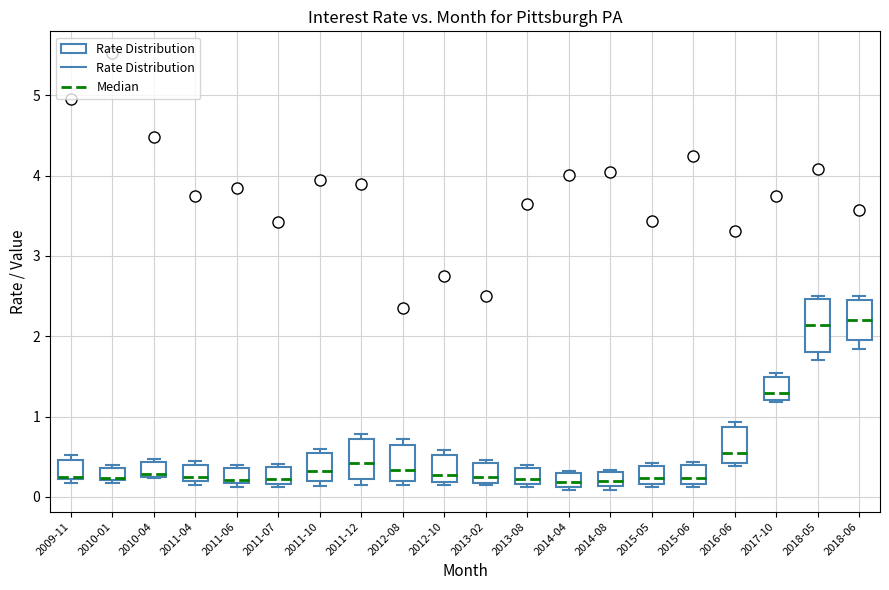

Which box is the tallest, from its lower edge to its upper edge?

2018-05